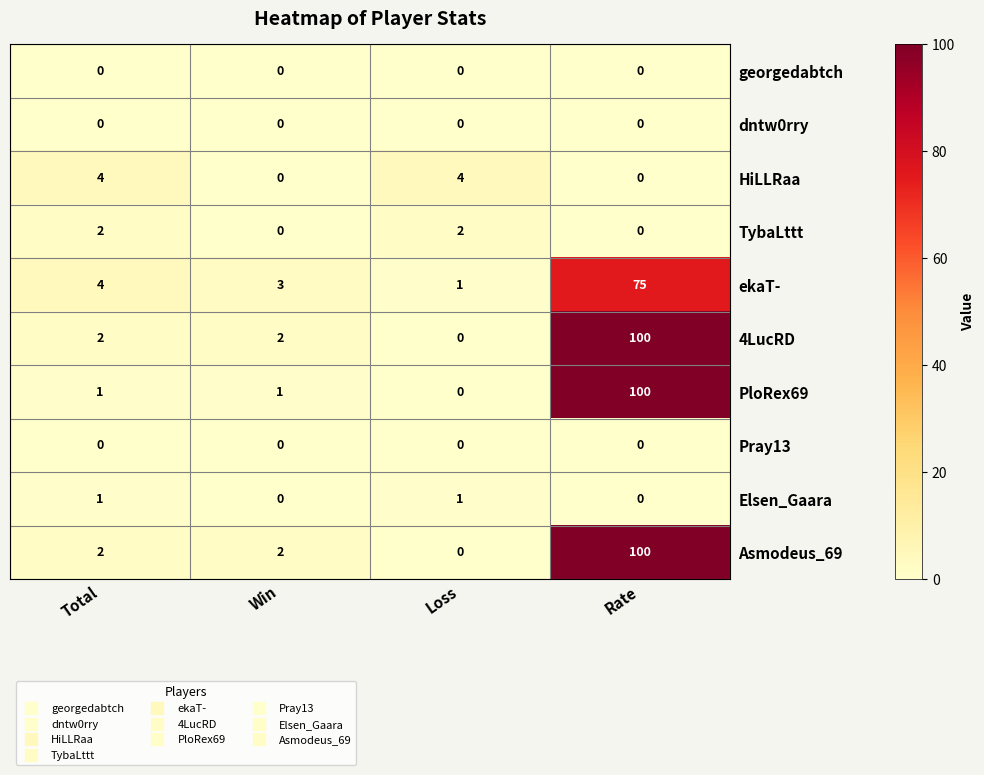

Which category has the highest value across all series?

Rate